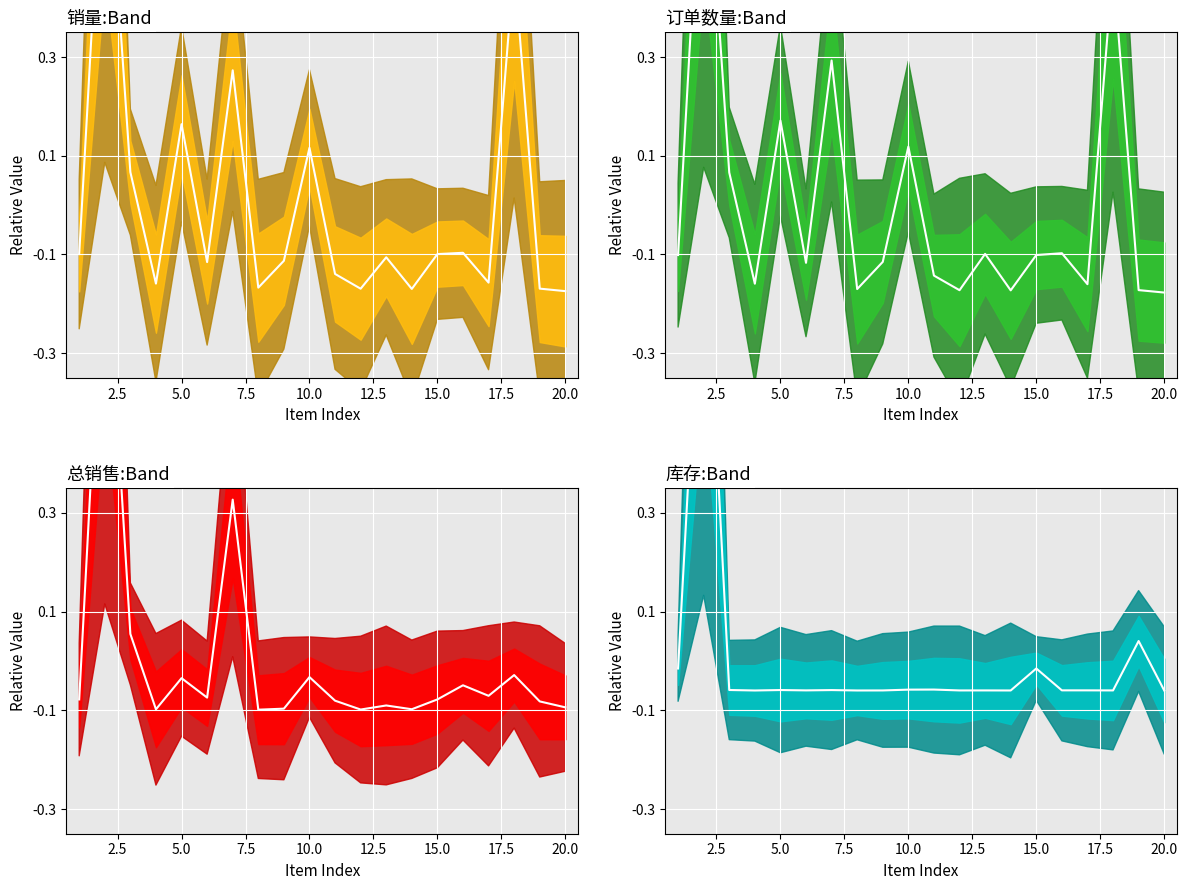

What is the greatest value displayed?

0.9